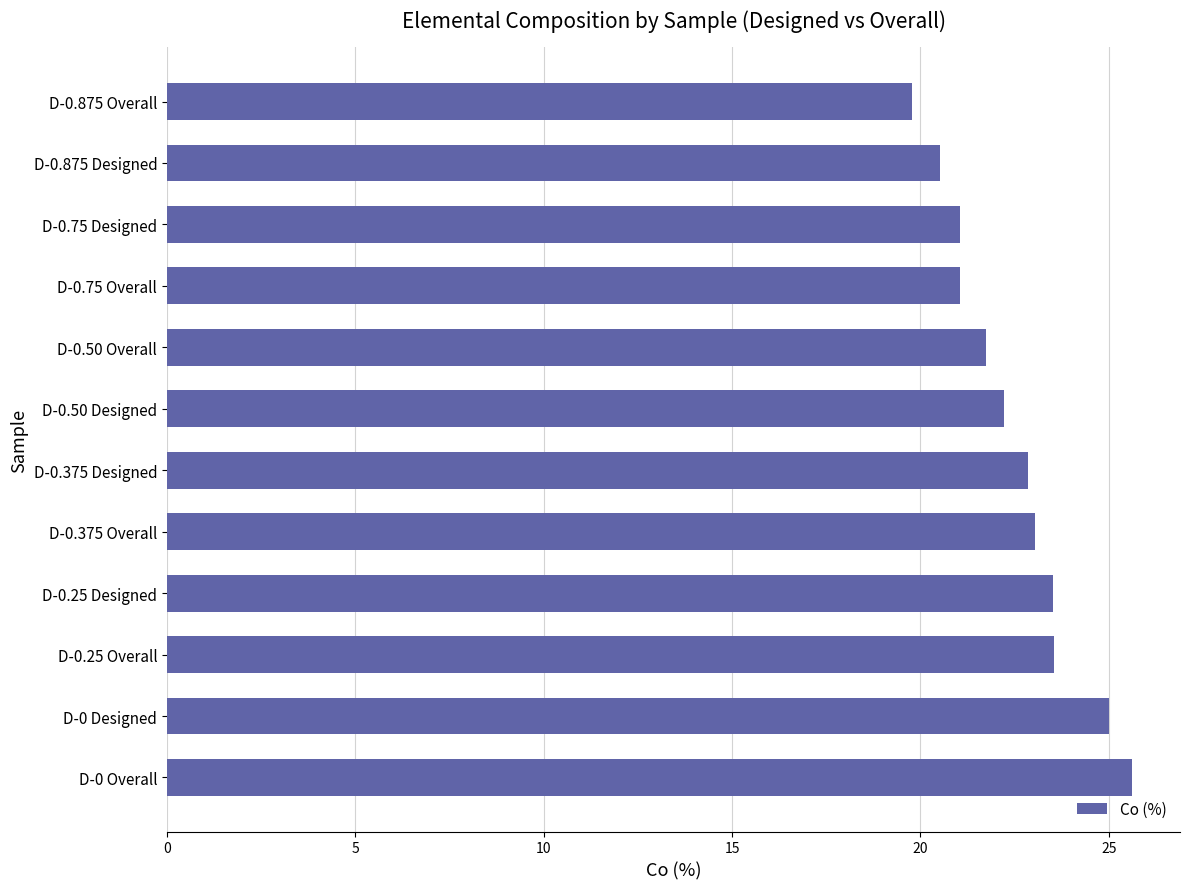

Count the number of categories in the chart.

12